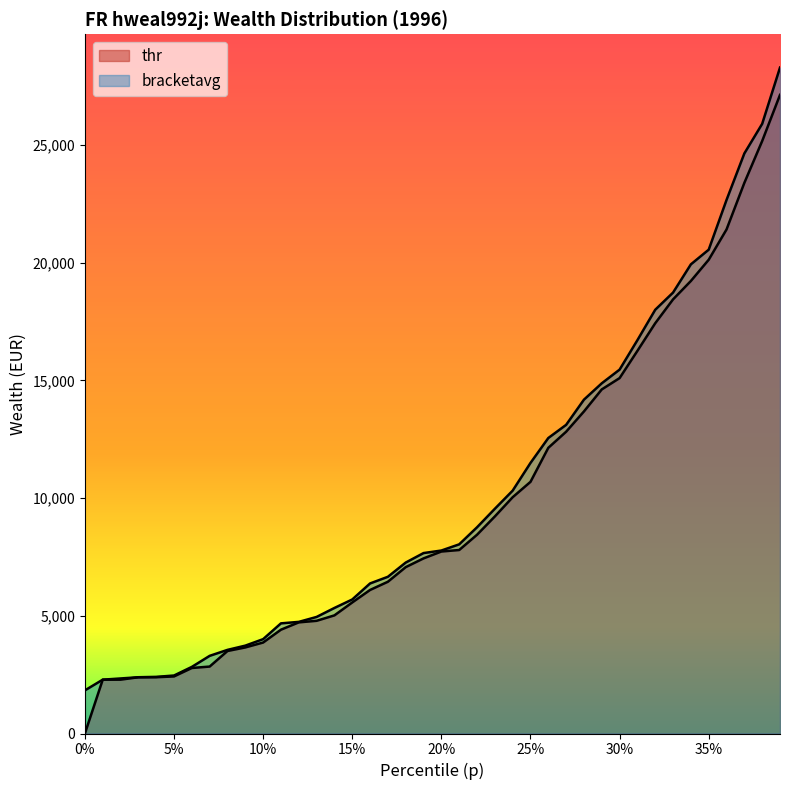

Does the chart have visible grid lines?

No